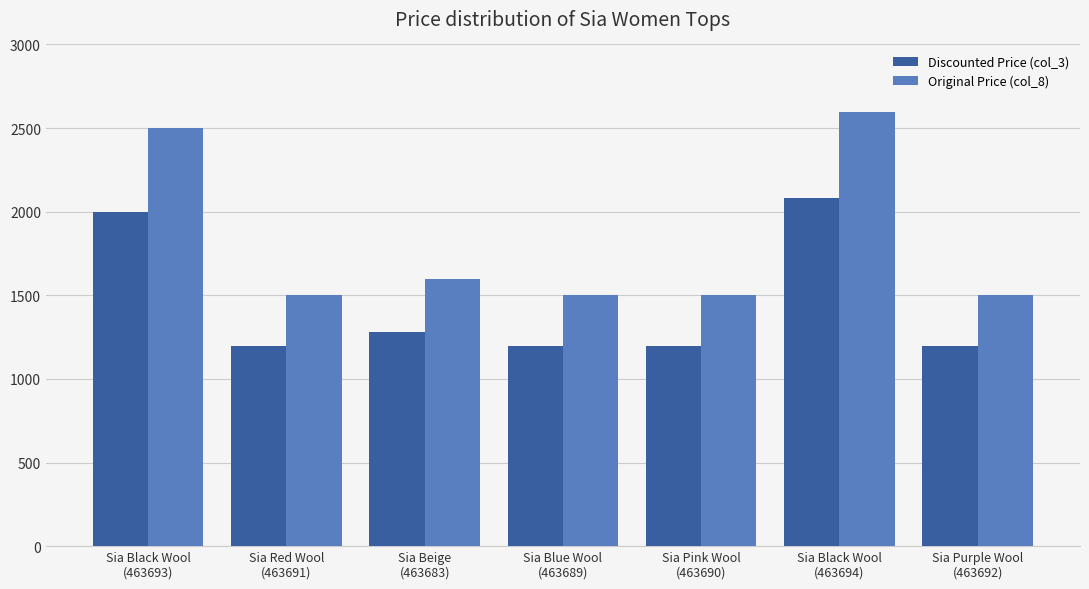

Reading left to right, what are all the values shown in this chart?

Discounted Price (col_3): 1999	1199	1279	1199	1199	2079	1199
Original Price (col_8): 2499	1499	1599	1499	1499	2599	1499